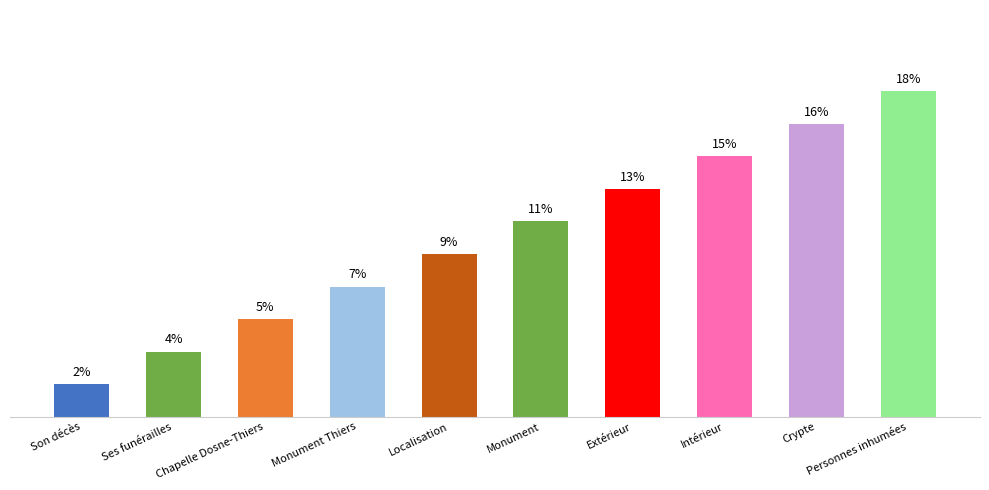

Reading left to right, list all the values displayed in this chart.

Son décès=1.8	Ses funérailles=3.6	Chapelle Dosne-Thiers=5.5	Monument Thiers=7.3	Localisation=9.1	Monument=10.9	Extérieur=12.7	Intérieur=14.5	Crypte=16.4	Personnes inhumées=18.2